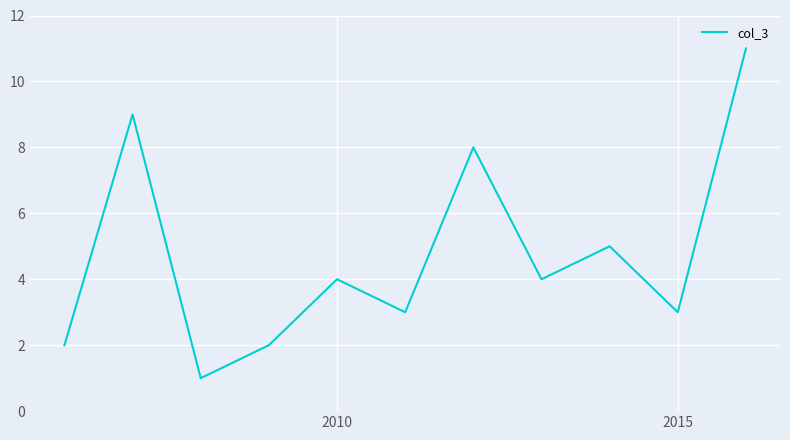

What is the maximum value shown in the chart?

11